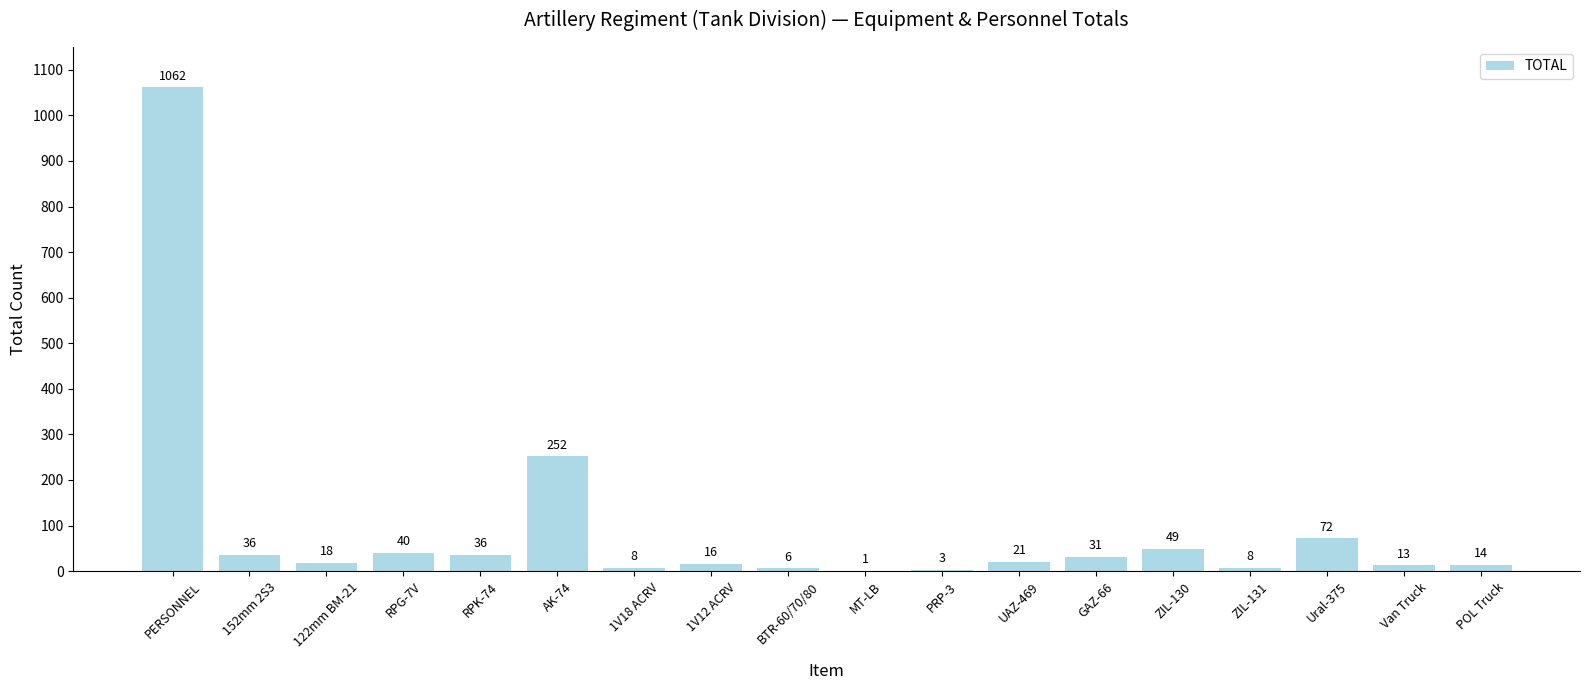

Reading left to right, what are all the values shown in this chart?

PERSONNEL=1062	152mm 2S3=36	122mm BM-21=18	RPG-7V=40	RPK-74=36	AK-74=252	1V18 ACRV=8	1V12 ACRV=16	BTR-60/70/80=6	MT-LB=1	PRP-3=3	UAZ-469=21	GAZ-66=31	ZIL-130=49	ZIL-131=8	Ural-375=72	Van Truck=13	POL Truck=14